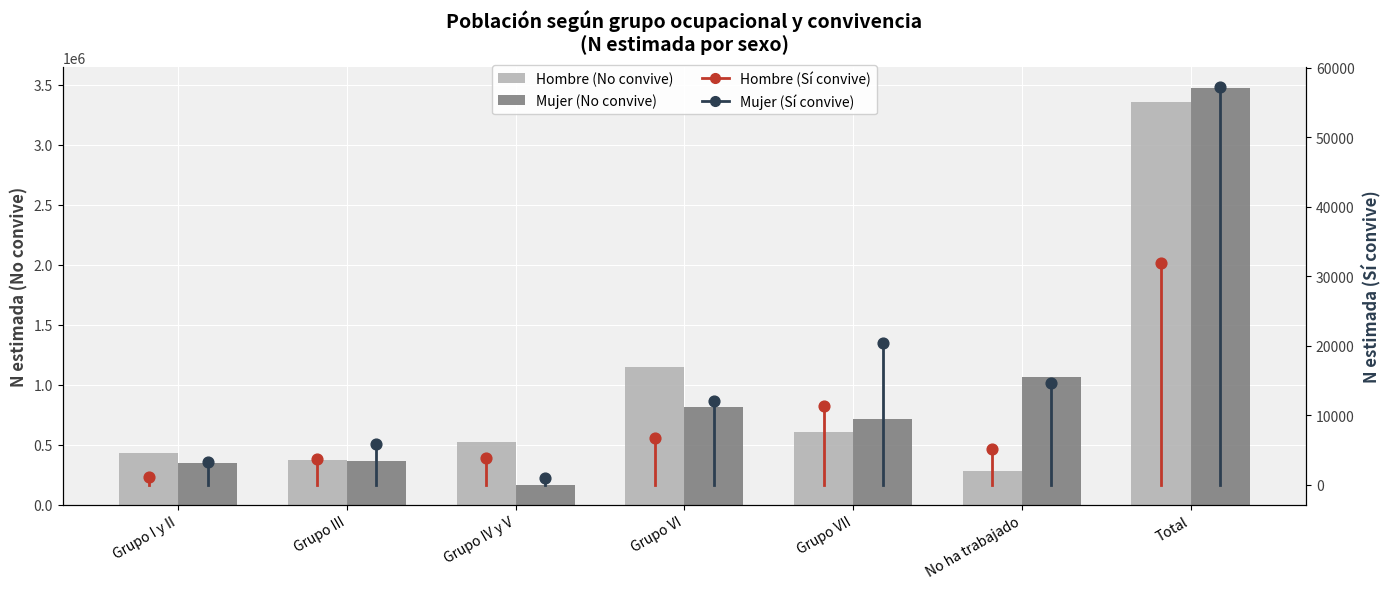

Is the value of Mujer (Sí convive) at No ha trabajado greater than the value of Hombre (Sí convive) at Grupo IV y V?

Yes